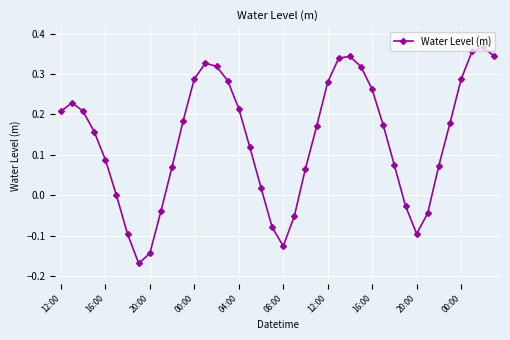

What is the sum of all values?

5.5